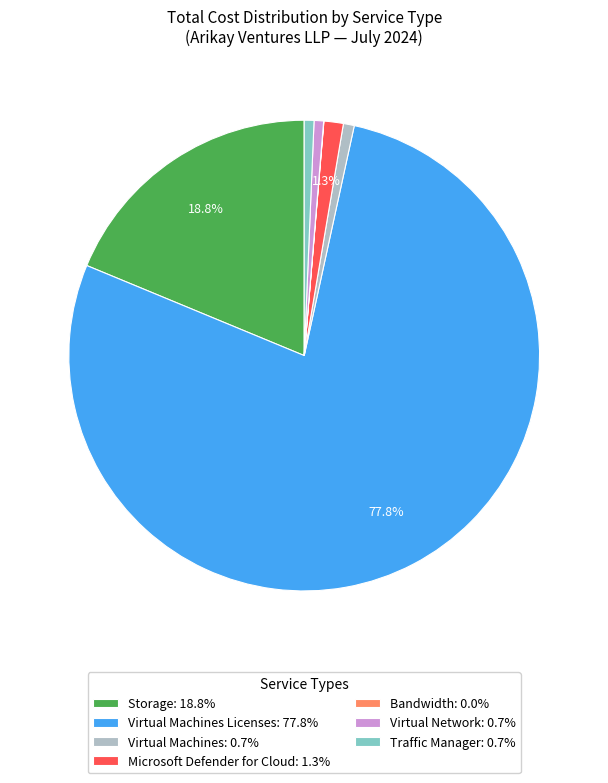

Is there any slice that represents more than half of the pie?

Yes